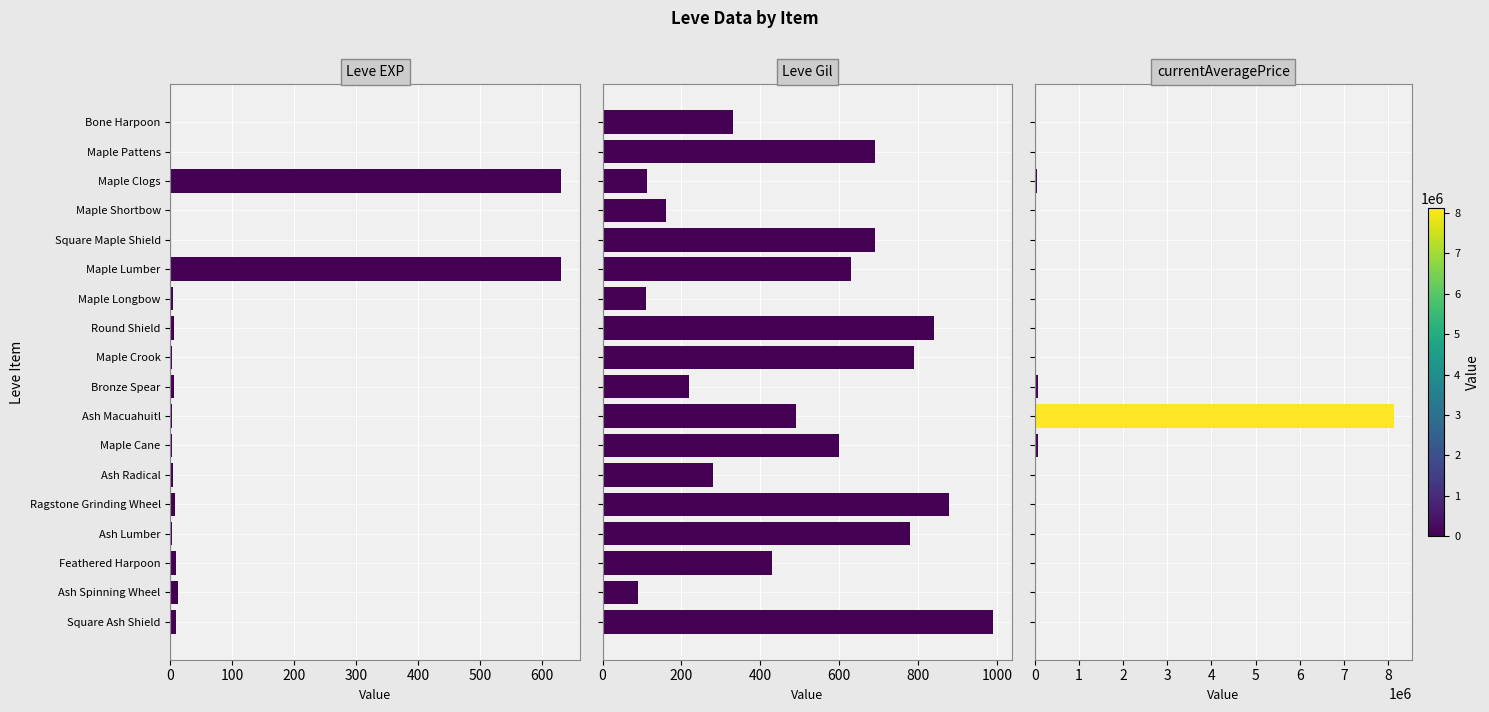

List the series in order of their peak value, highest first.

currentAveragePrice, Leve Gil, Leve EXP